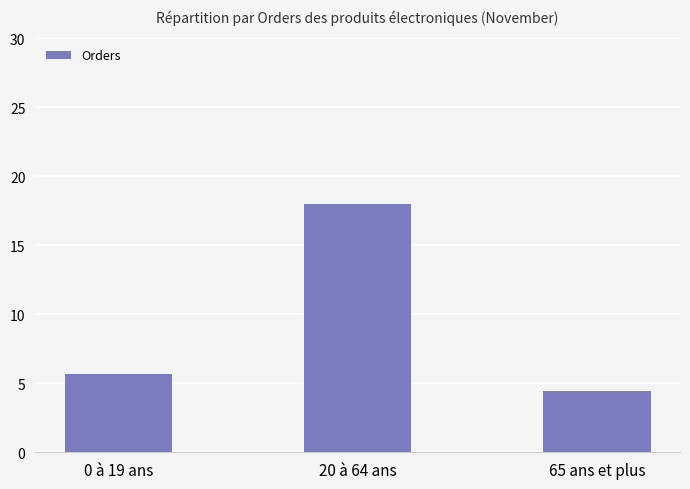

Between 20 à 64 ans and 0 à 19 ans, which is larger?

20 à 64 ans